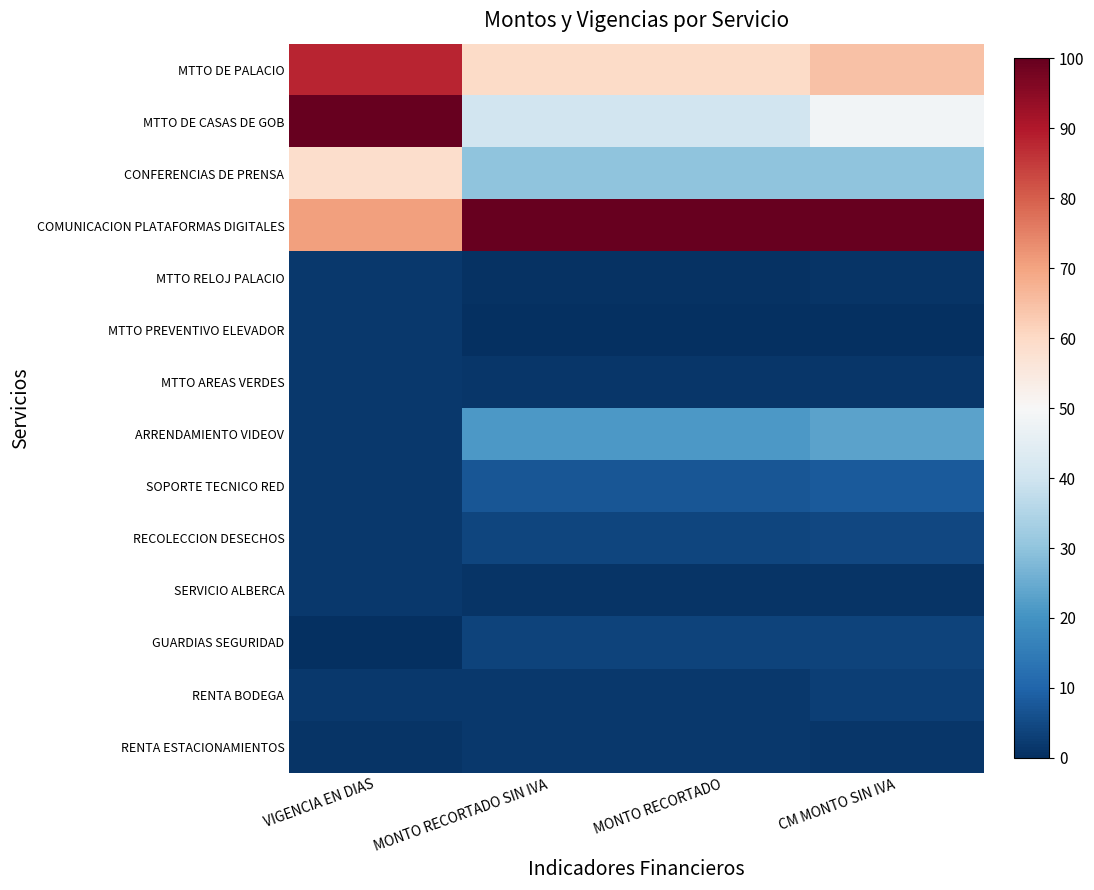

What is the maximum value shown in the chart?

100.0